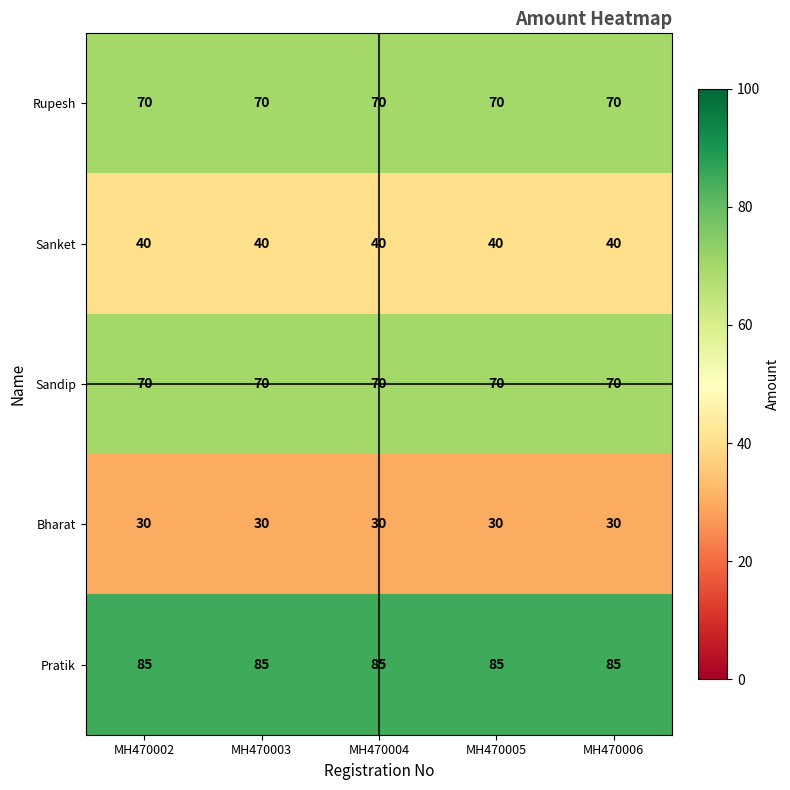

What is the greatest value displayed?

85